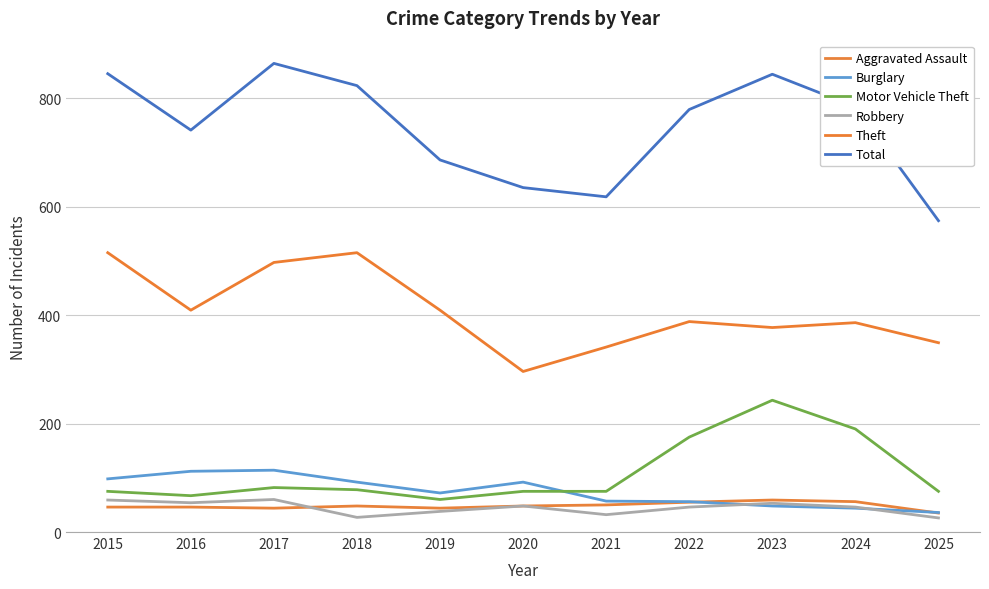

How many lines are shown in the chart?

6